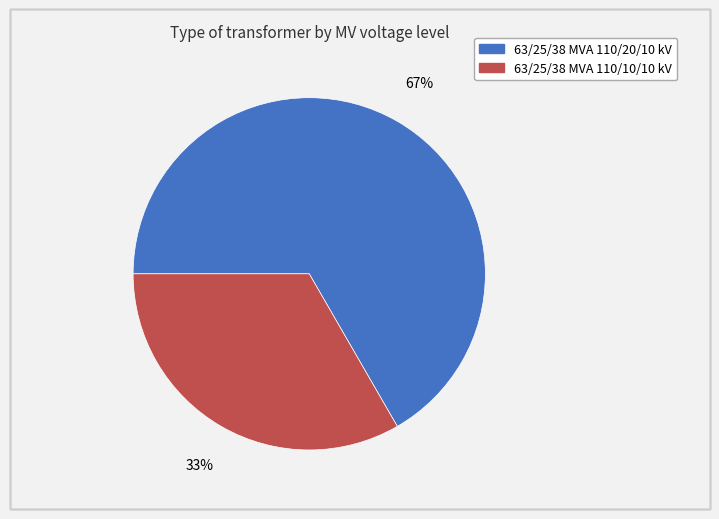

Combined, do 63/25/38 MVA 110/10/10 kV and 63/25/38 MVA 110/20/10 kV account for over 50%?

Yes